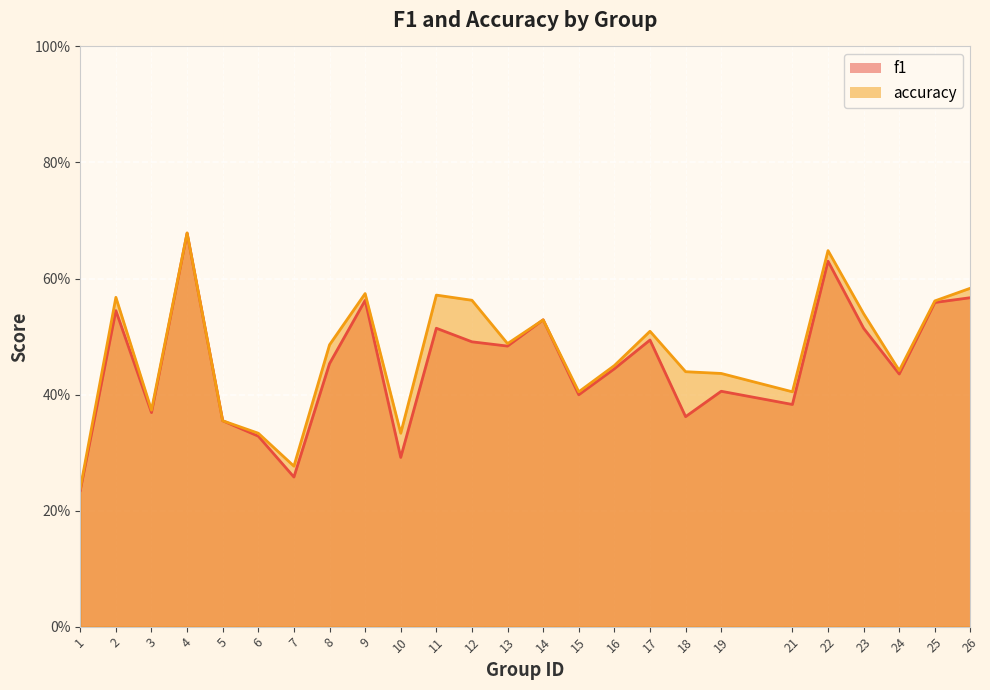

Which series has the widest spread of Y values?

f1